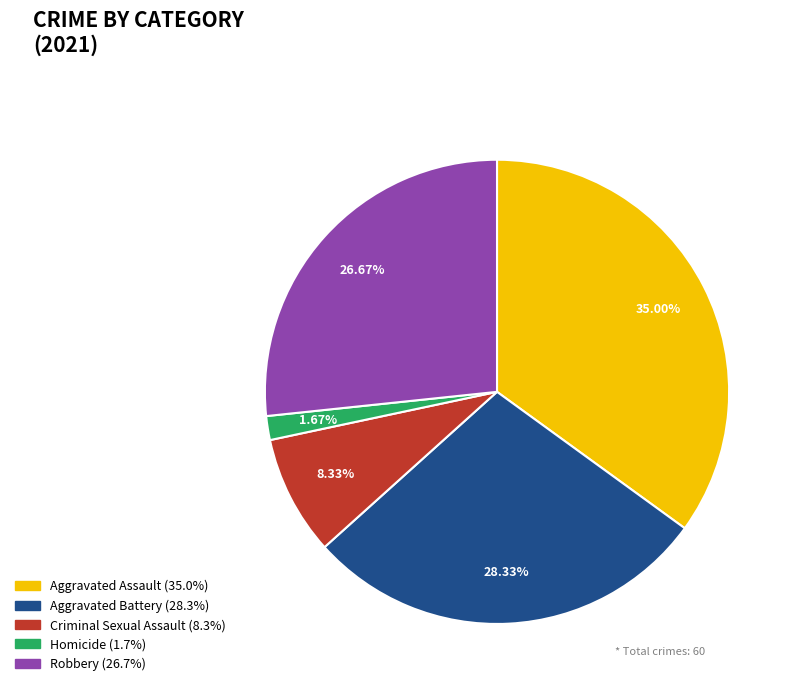

To the nearest percent, what percentage of the pie is Robbery?

27%